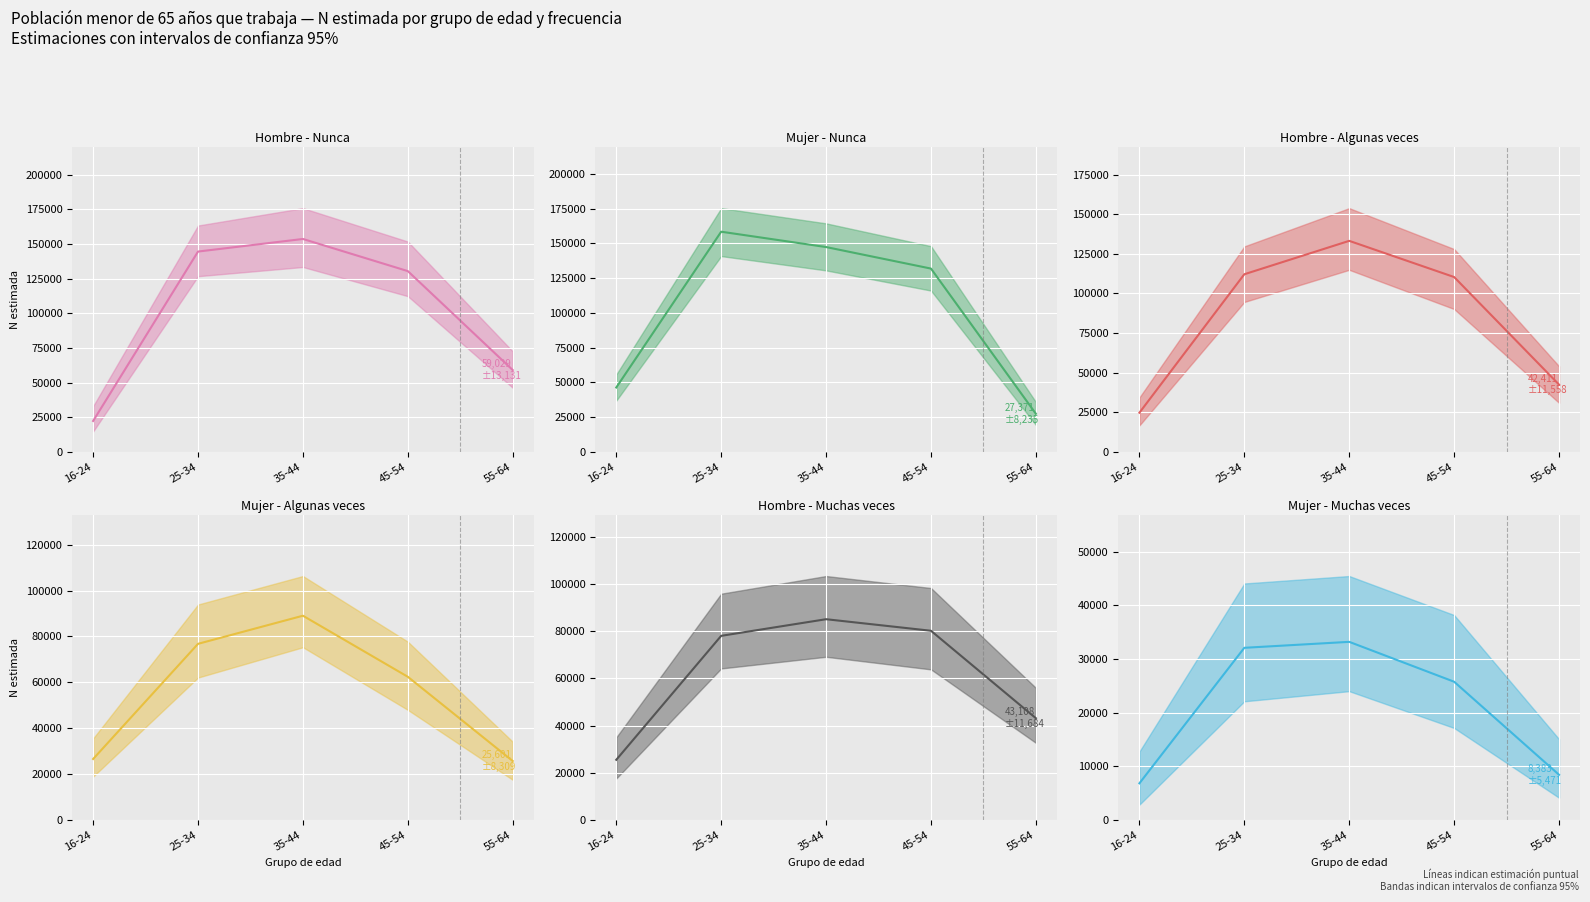

List the series in order of their peak value, lowest first.

Mujer - Muchas veces (estimación), Hombre - Muchas veces (estimación), Mujer - Algunas veces (estimación), Hombre - Algunas veces (estimación), Hombre - Nunca (estimación), Mujer - Nunca (estimación)